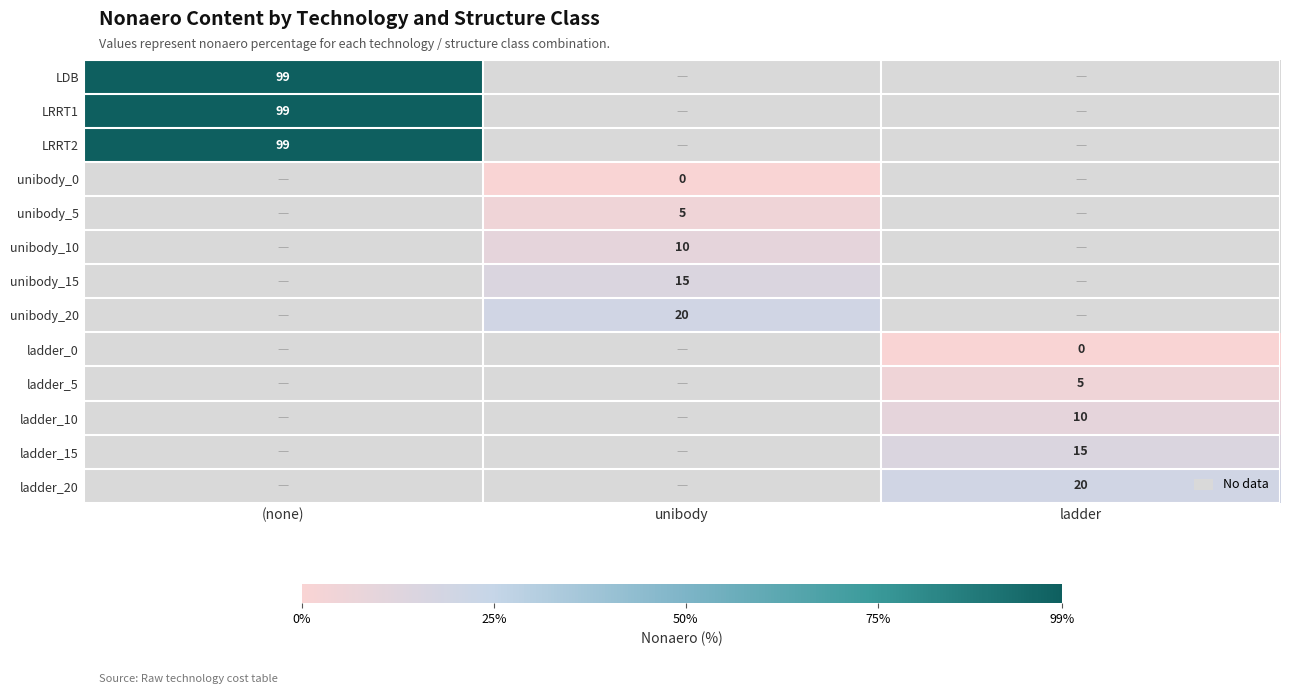

Which label corresponds to the smallest value in the chart?

unibody